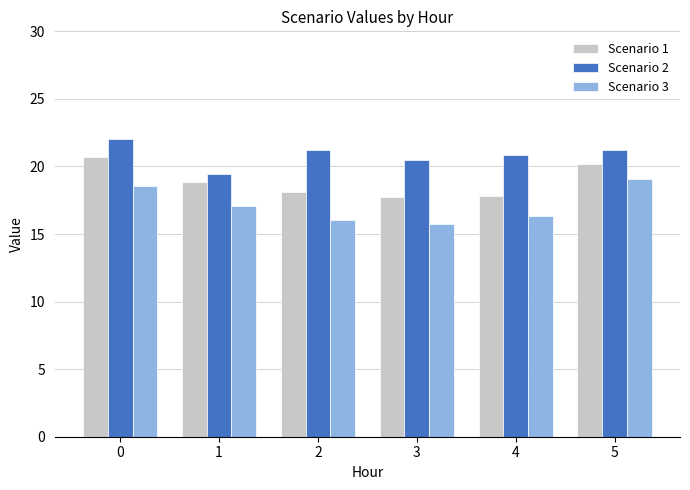

Count the number of data series in this chart.

3